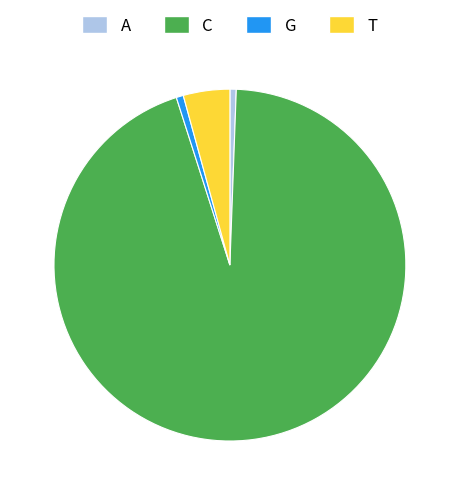

Do A and G together represent more than half of the pie?

No